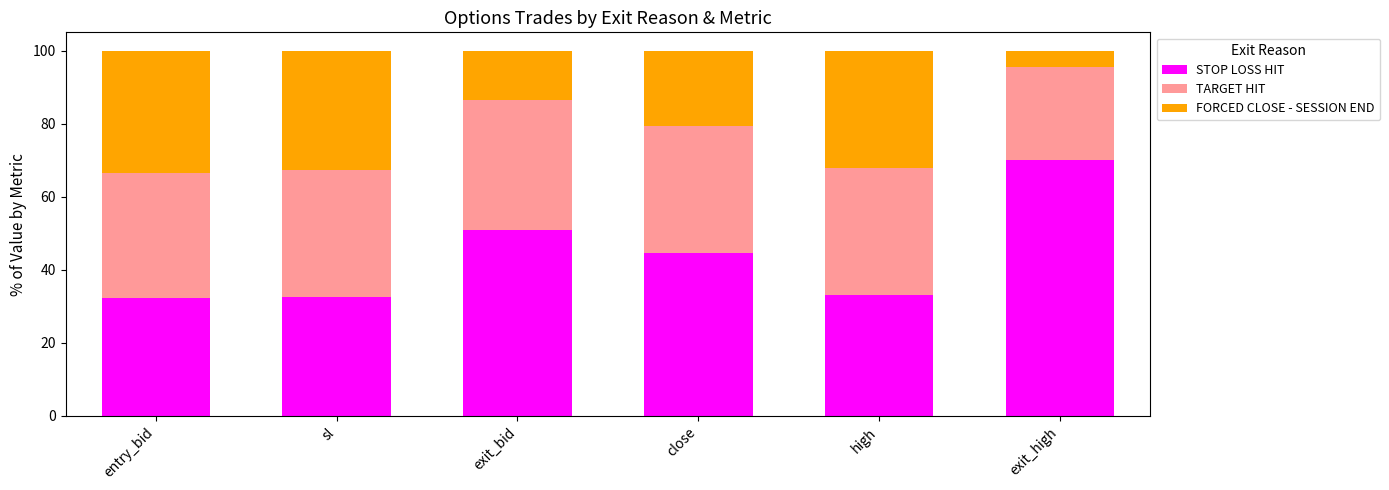

What is the total value across all series at close?

100.0